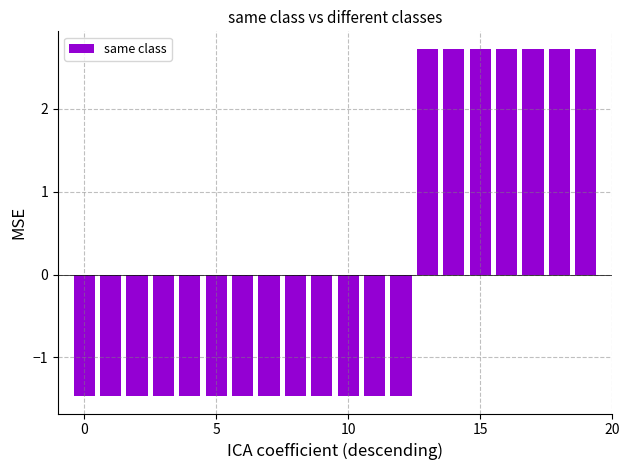

Are the bars horizontal?

No